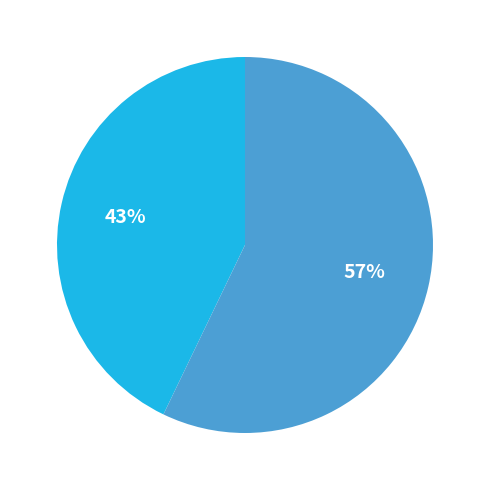

To the nearest percent, what is the average slice percentage?

50%